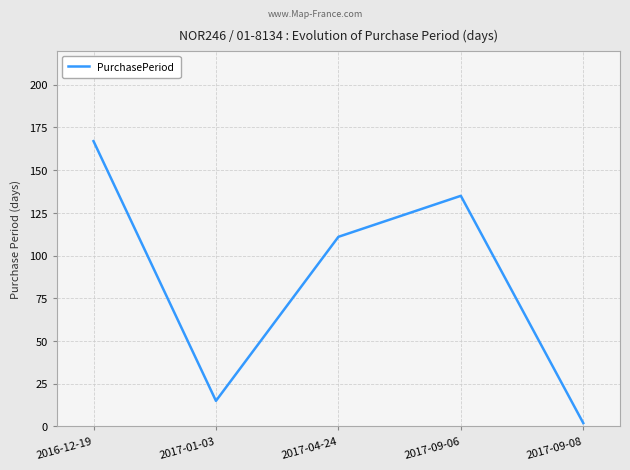

Rank the categories by value from lowest to highest.

2017-09-08, 2017-01-03, 2017-04-24, 2017-09-06, 2016-12-19